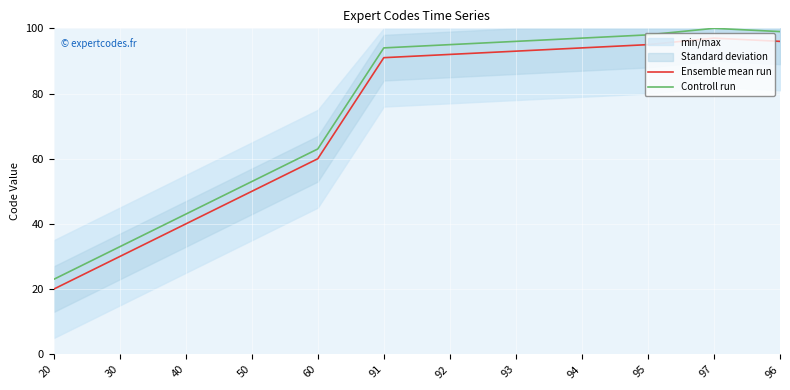

Between 60 and 30, which is larger?

60